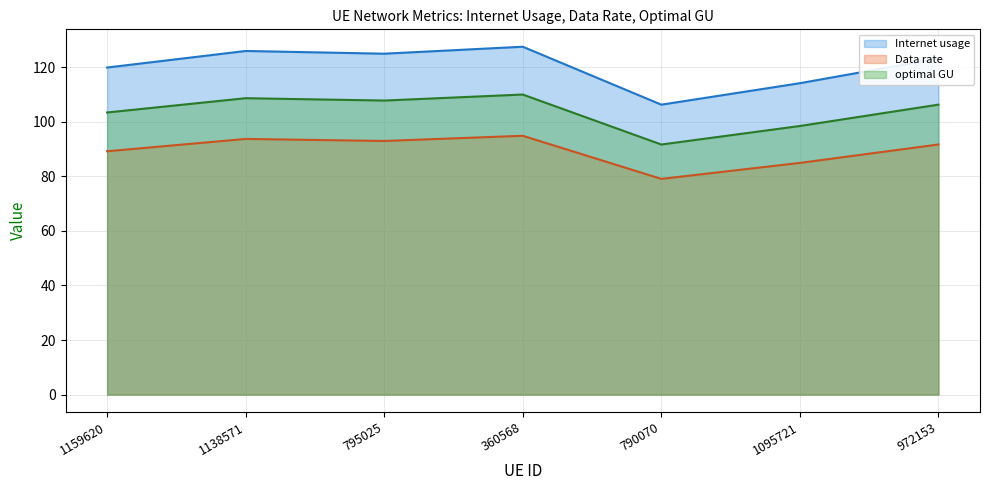

What is the label of the 6th point from the left?

1095721